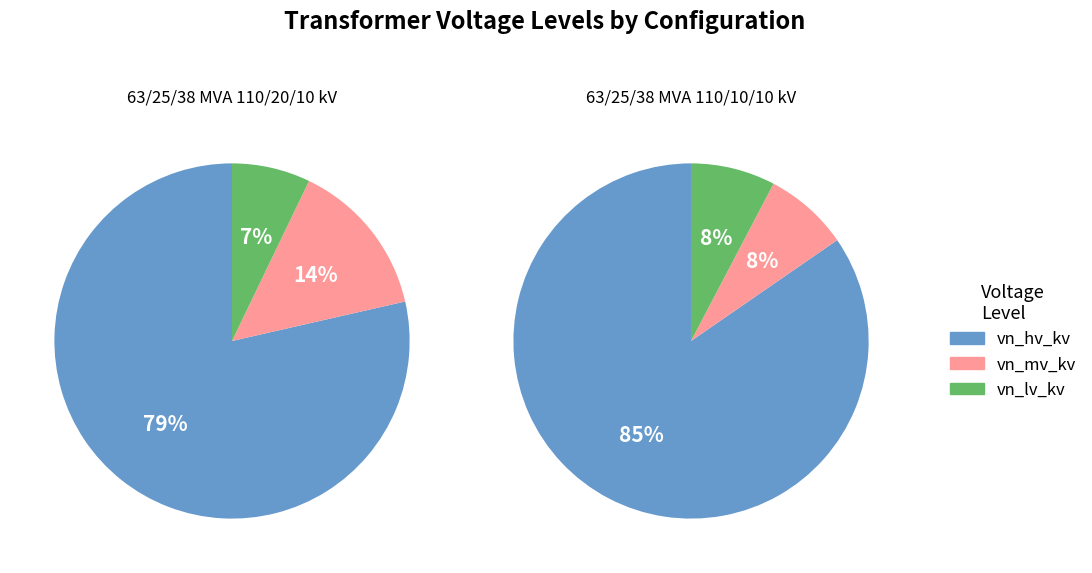

Does 63/25/38 MVA 110/10/10 kV represent more than half of the total?

No